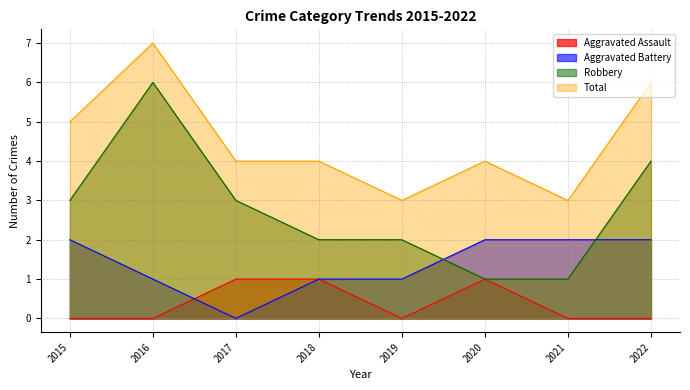

Count the Aggravated Assault values in the range 0 to 1.

8